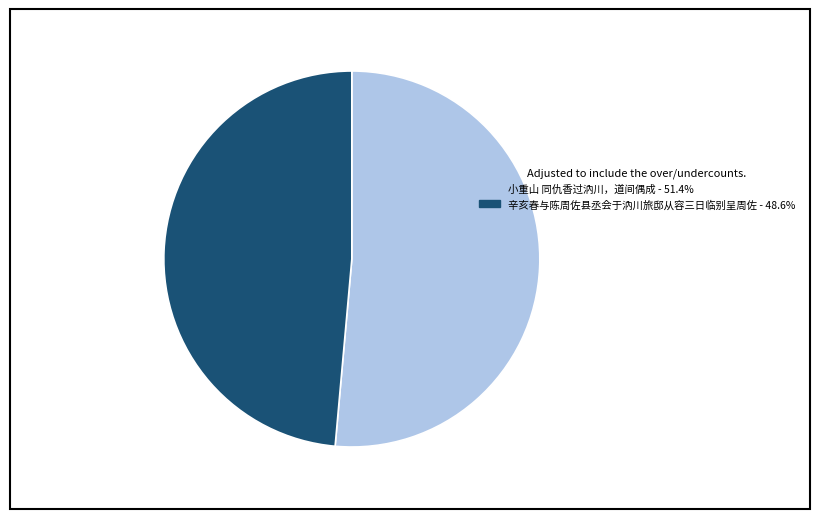

What is the ratio of the value at 小重山 同仇香过汭川，道间偶成 to the value at 辛亥春与陈周佐县丞会于汭川旅邸从容三日临别呈周佐?

1.1